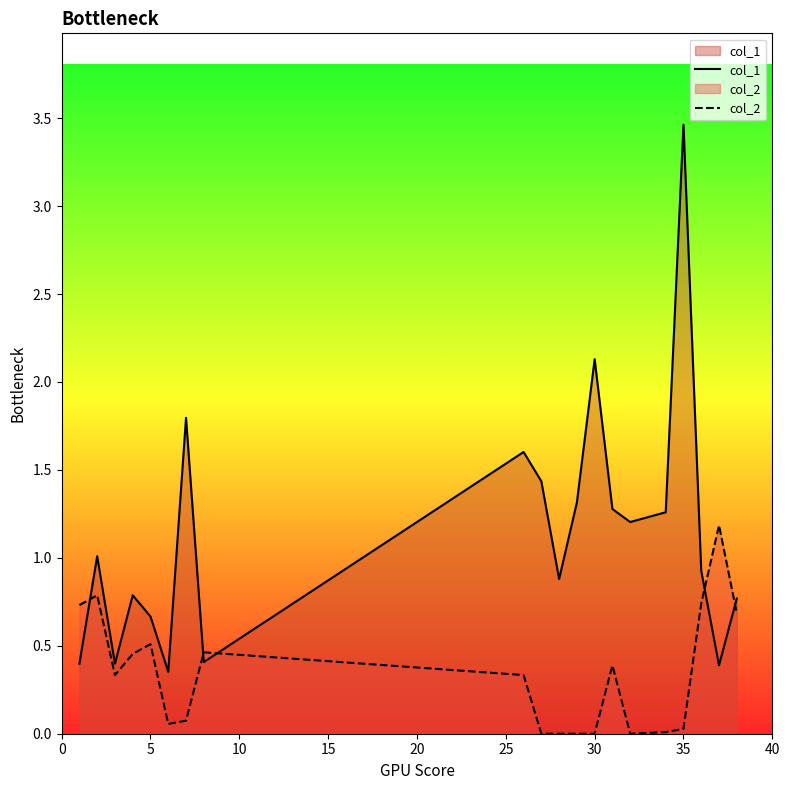

True or false: col_2 has more than 0 points higher than both neighbors.

True